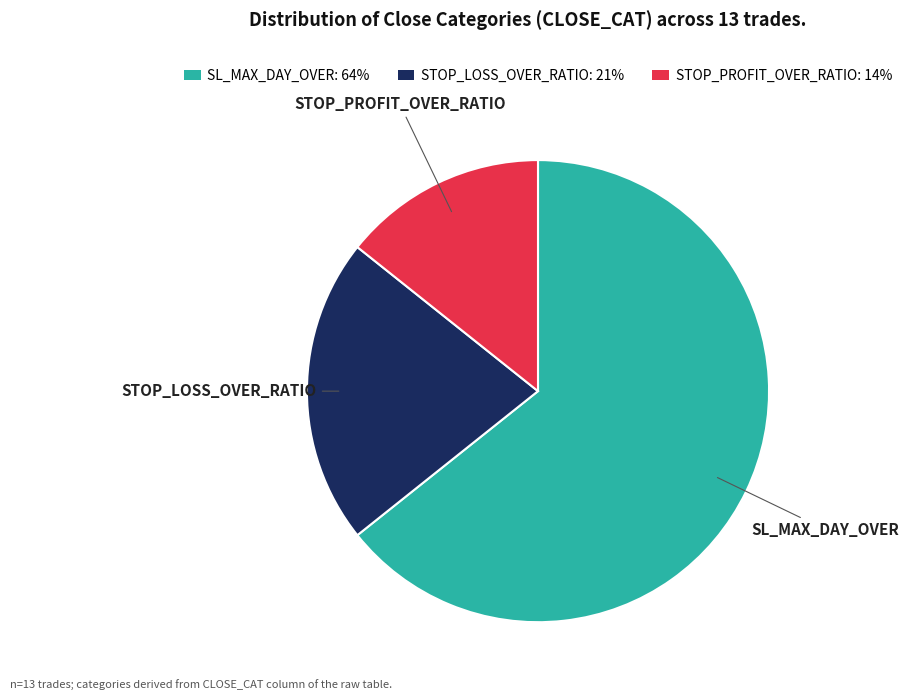

Which slice is the smallest?

STOP_PROFIT_OVER_RATIO